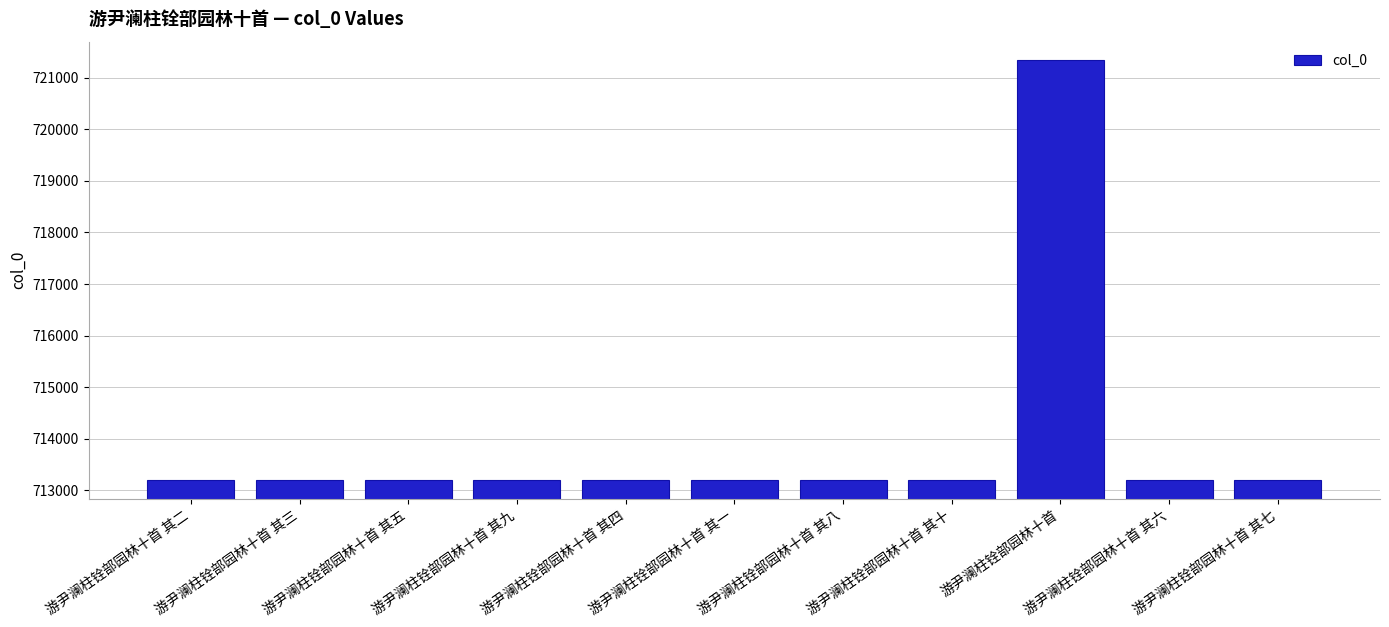

What is the change in value from 游尹澜柱铨部园林十首 其四 to 游尹澜柱铨部园林十首 其八?

+4